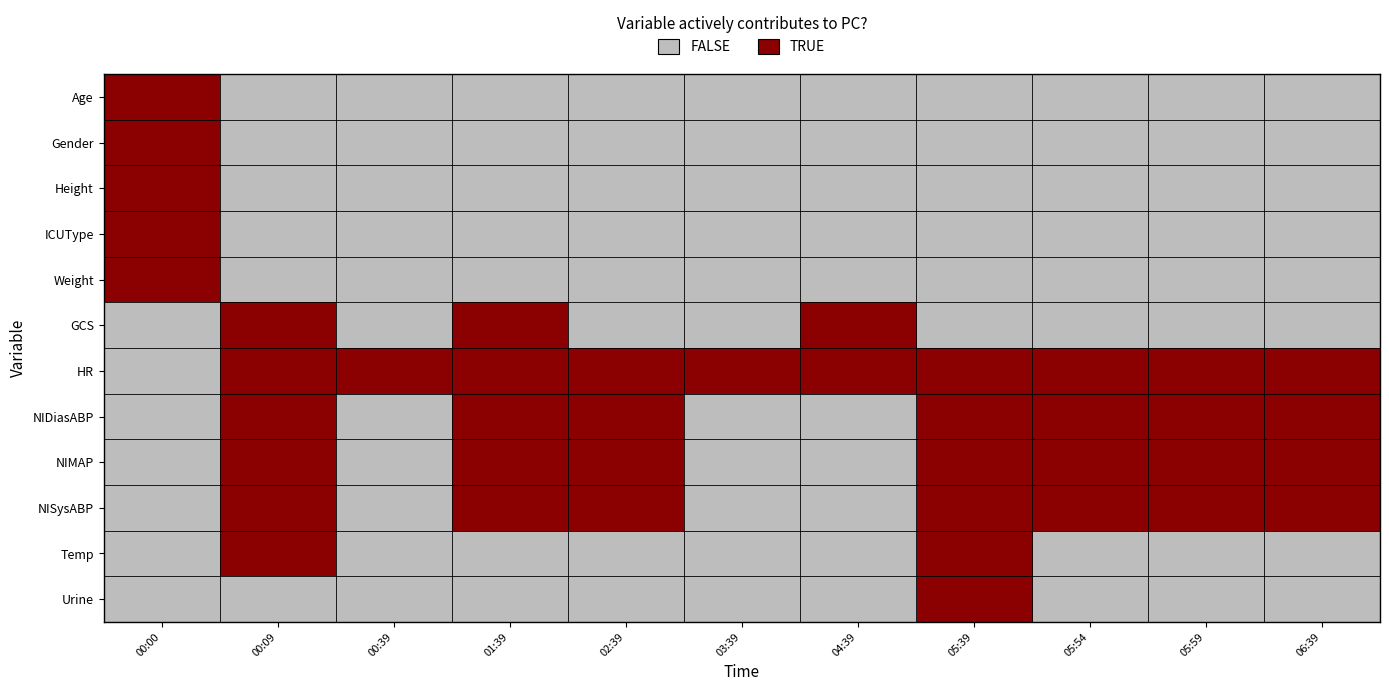

What is the total value across all series at 04:39?

2